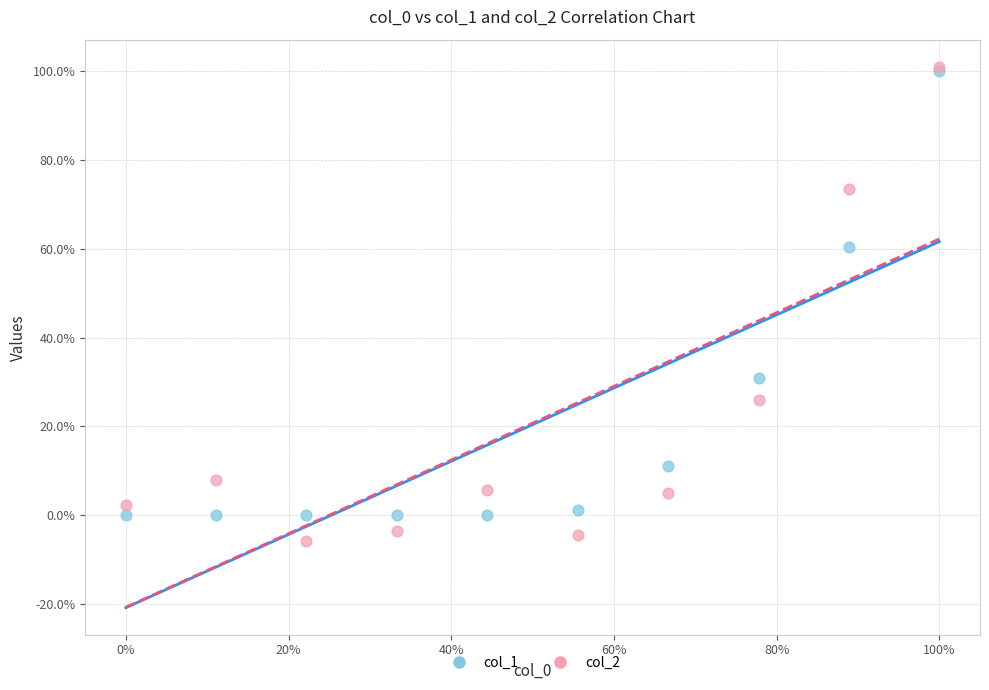

What are all the series names shown in the legend?

col_1, col_2